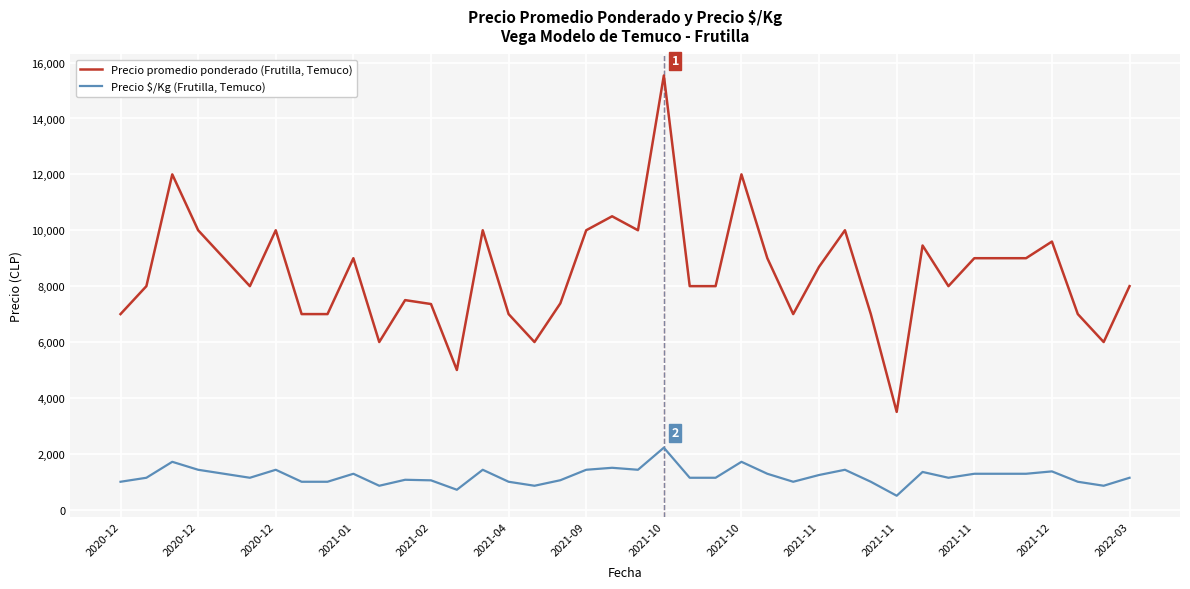

True or false: Precio $/Kg (Frutilla, Temuco) and Precio promedio ponderado (Frutilla, Temuco) cross at least once.

False